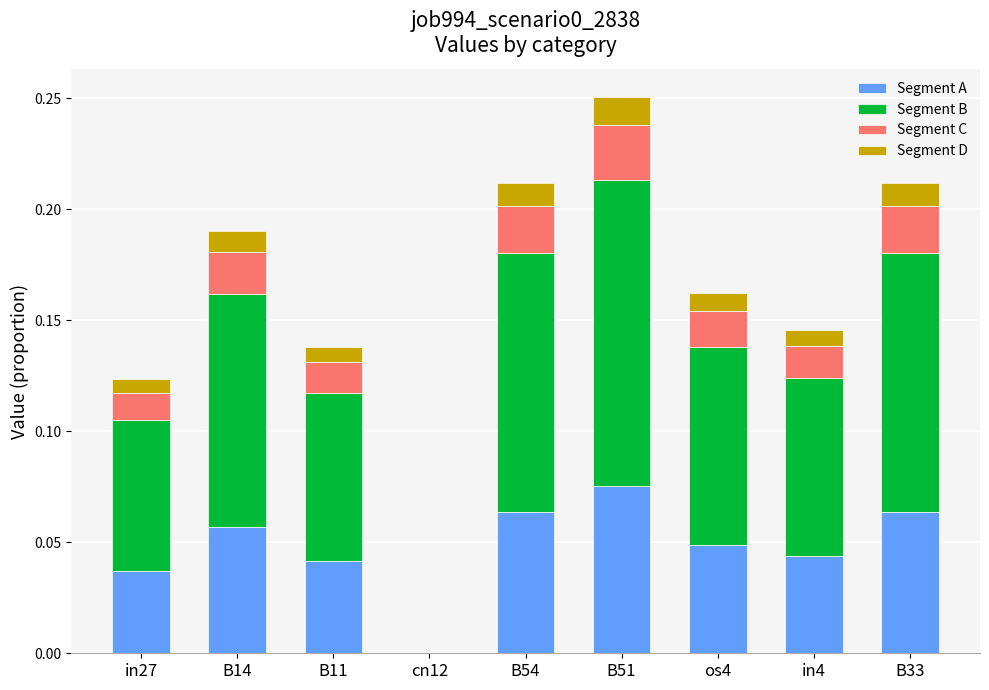

At which category is the sum across all series the highest?

B51